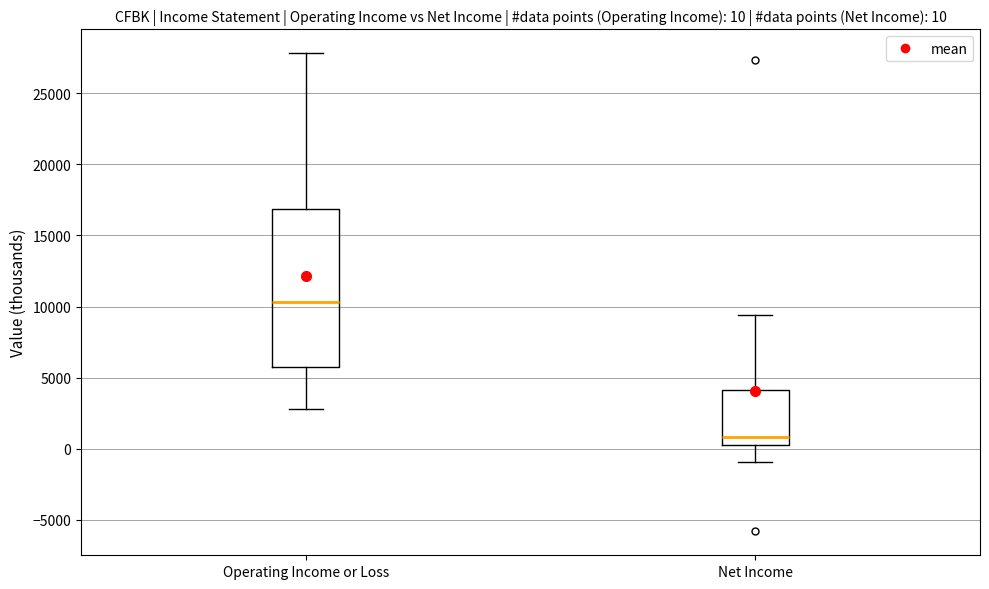

Which box's median line is the highest?

Operating Income or Loss